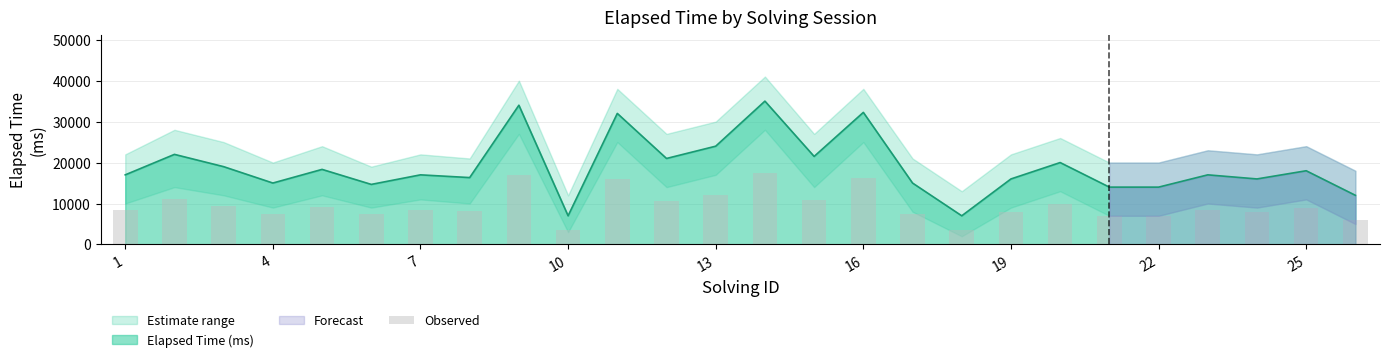

What is the lowest value of the Elapsed Time (ms) series?

7000